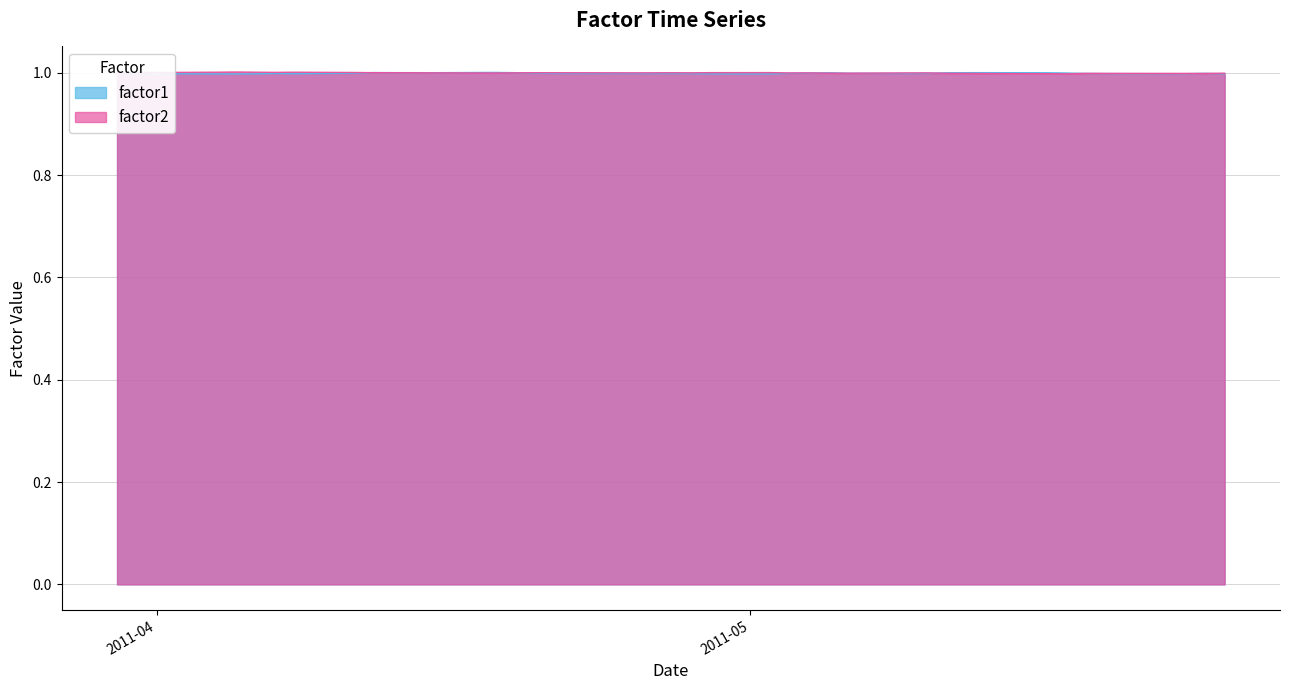

What are all the series names shown in the legend?

factor1, factor2